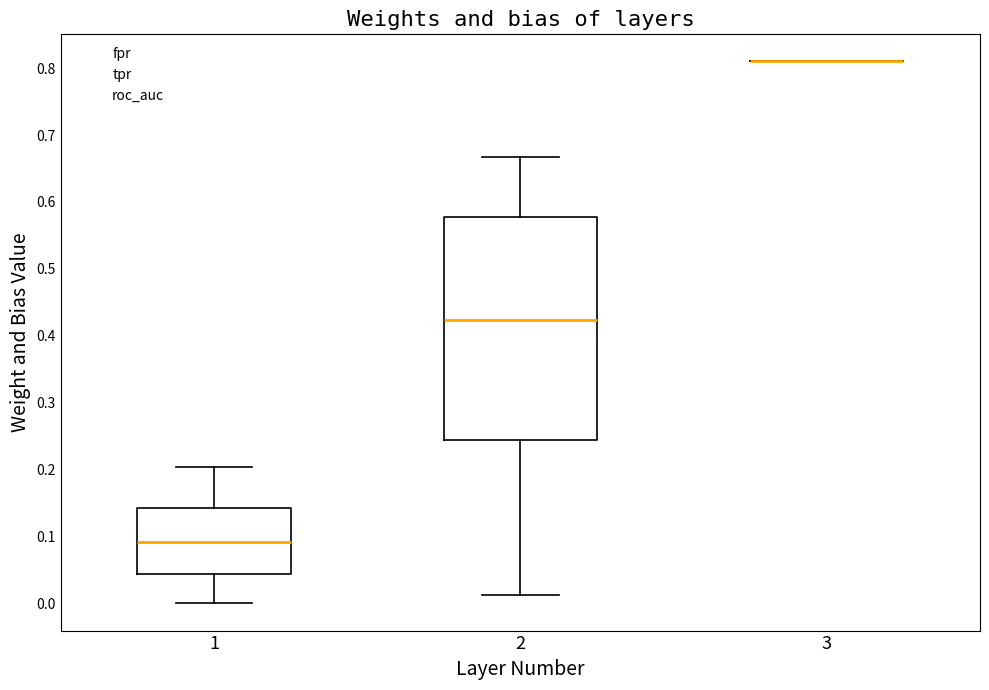

Reading left to right, transcribe this box plot: for each box, give where its median line is, the range the box spans, and where its two whiskers end, as read against the y-axis. The values are not printed on the chart, so give them approximately, as read against the axis.

1: median 0.09, box 0.04 to 0.14, whiskers 0.00 to 0.20
2: median 0.42, box 0.24 to 0.58, whiskers 0.01 to 0.67
3: box collapsed to a line at 0.81, whiskers 0.81 to 0.81